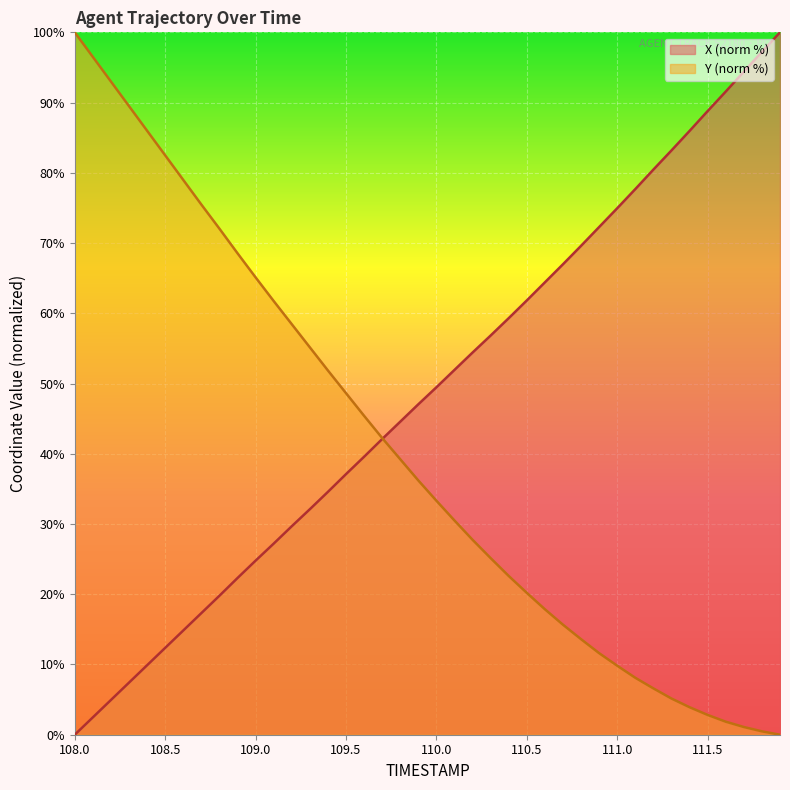

What value does the Y series have at 109.8?

39.2